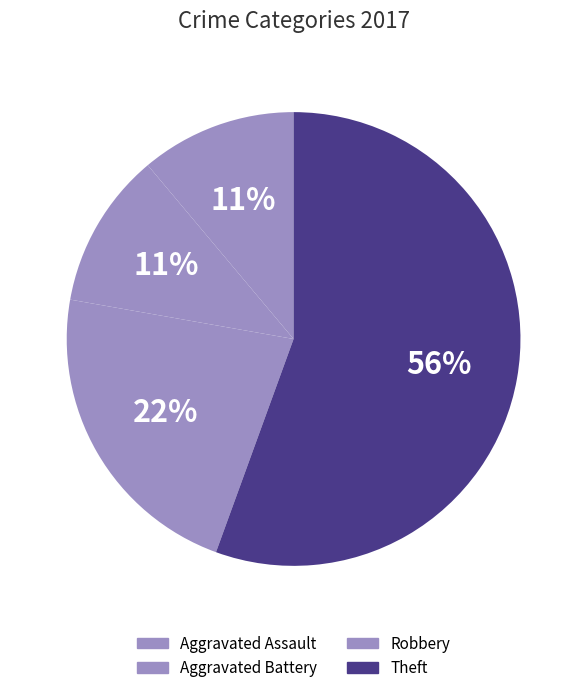

How many slices are in this pie chart?

4